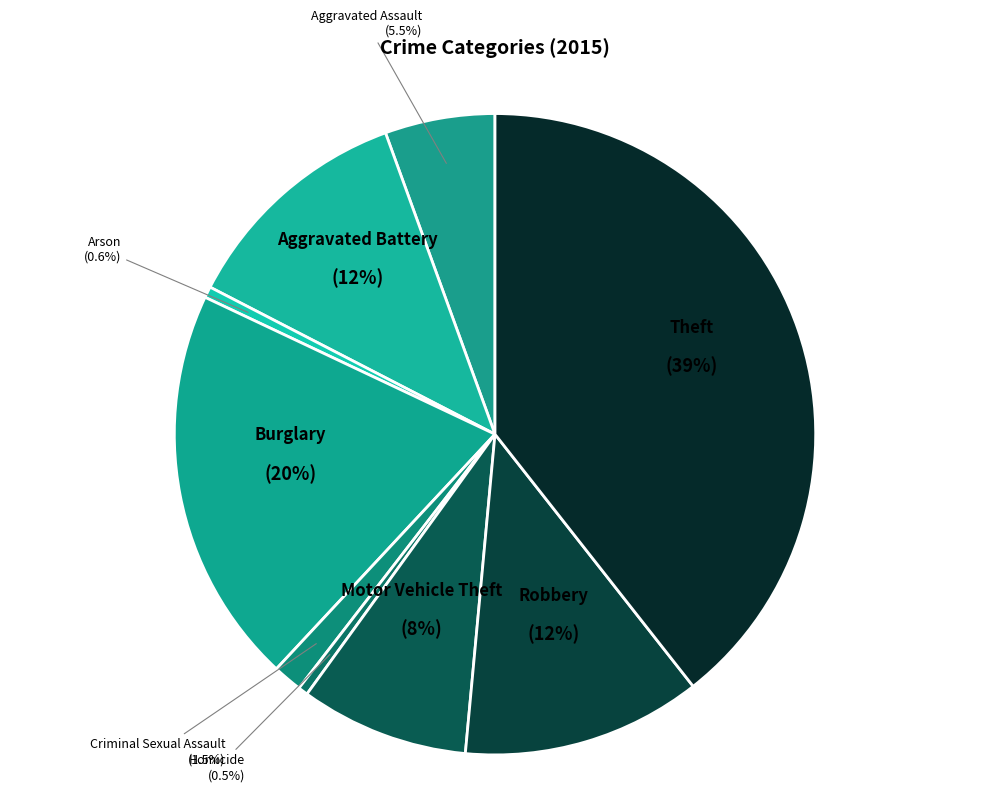

To the nearest percent, what is the combined percentage of Criminal Sexual Assault and Robbery?

14%